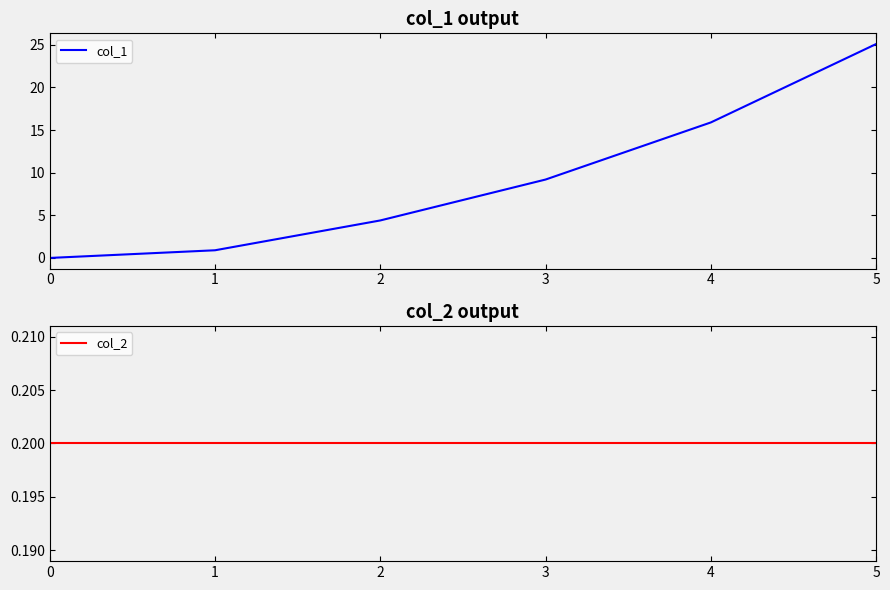

How many data points in col_1 are above 9?

3